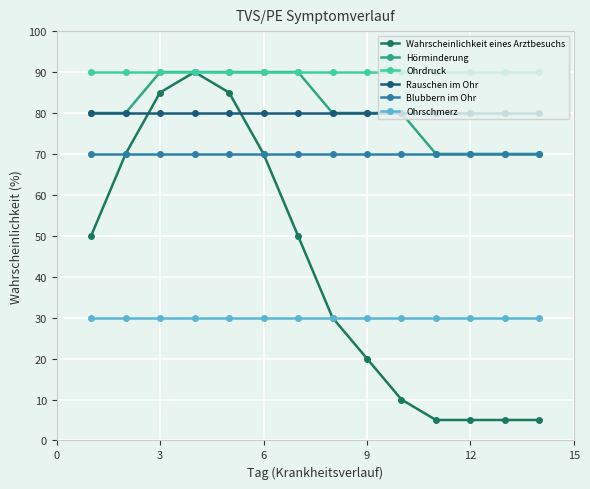

What is the difference between the maximum and second lowest values in the Wahrscheinlichkeit eines Arztbesuchs series?

85